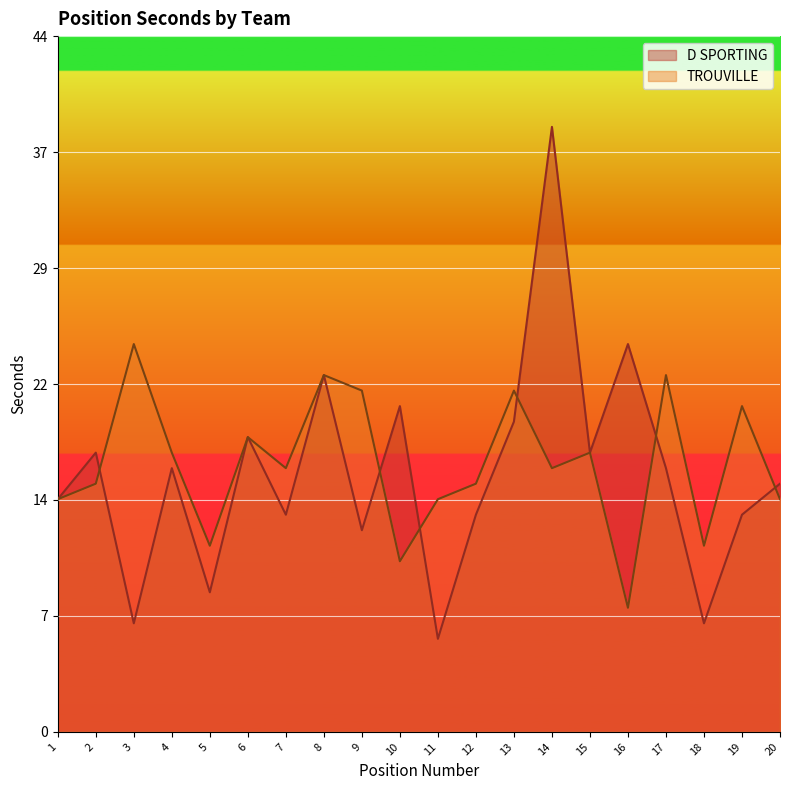

How many times do D SPORTING and TROUVILLE cross each other?

6